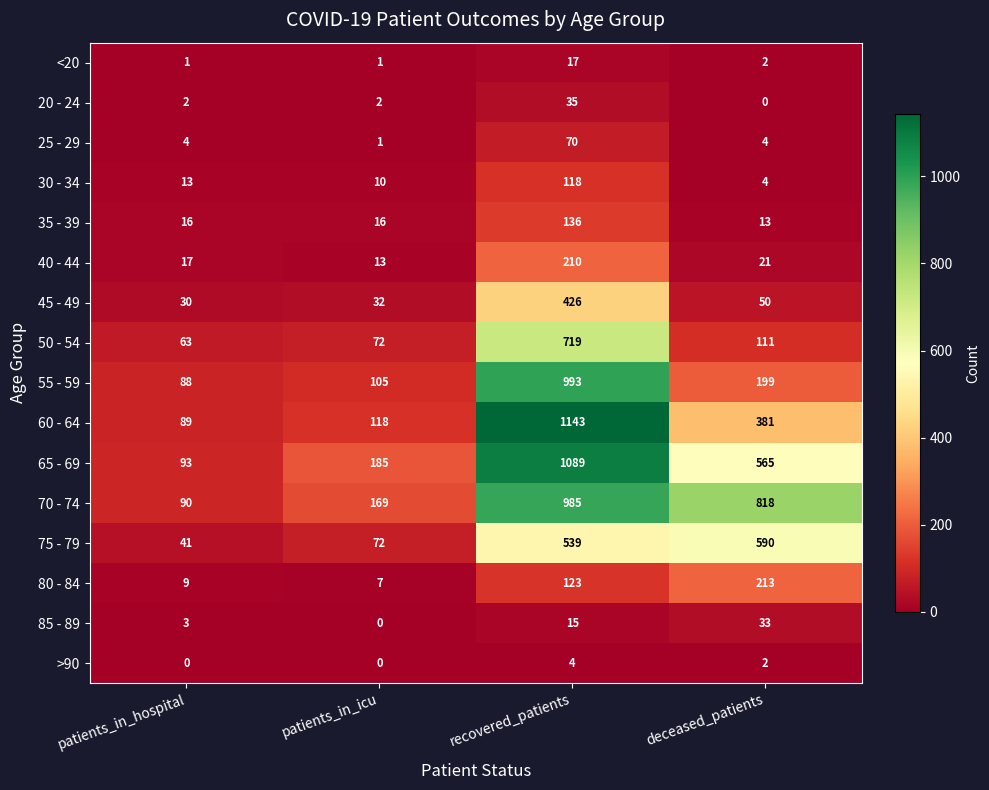

How many data points does each series have?

4